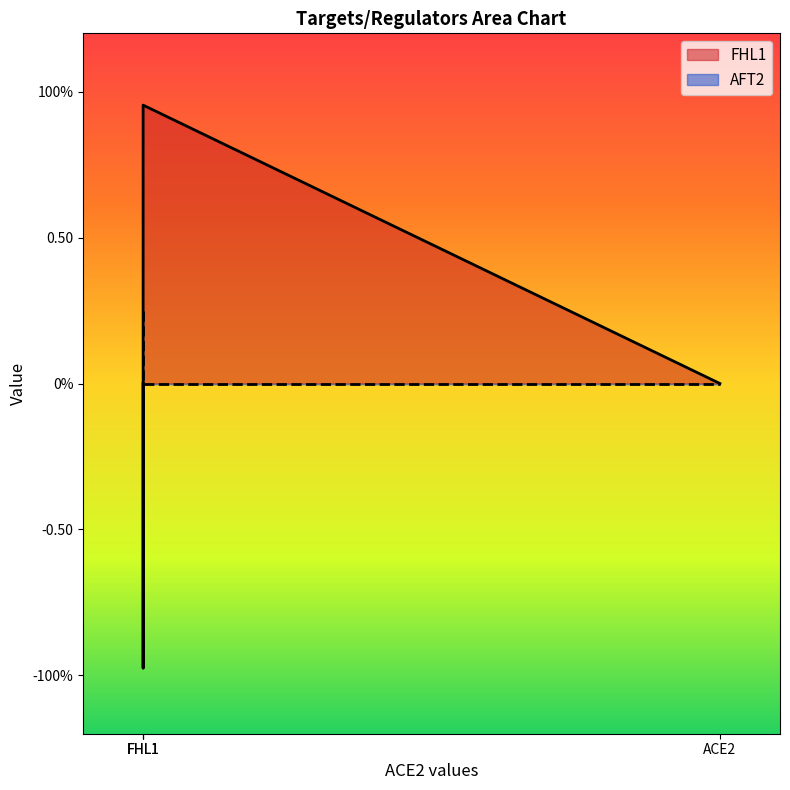

How many lines are shown in the chart?

2